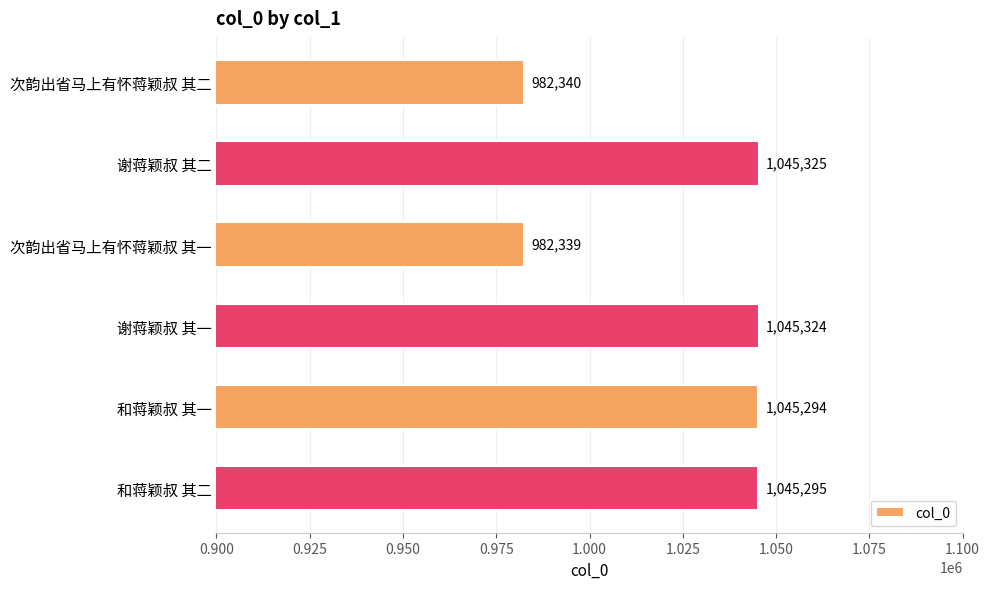

Are the bars grouped side by side (vs. stacked)?

No